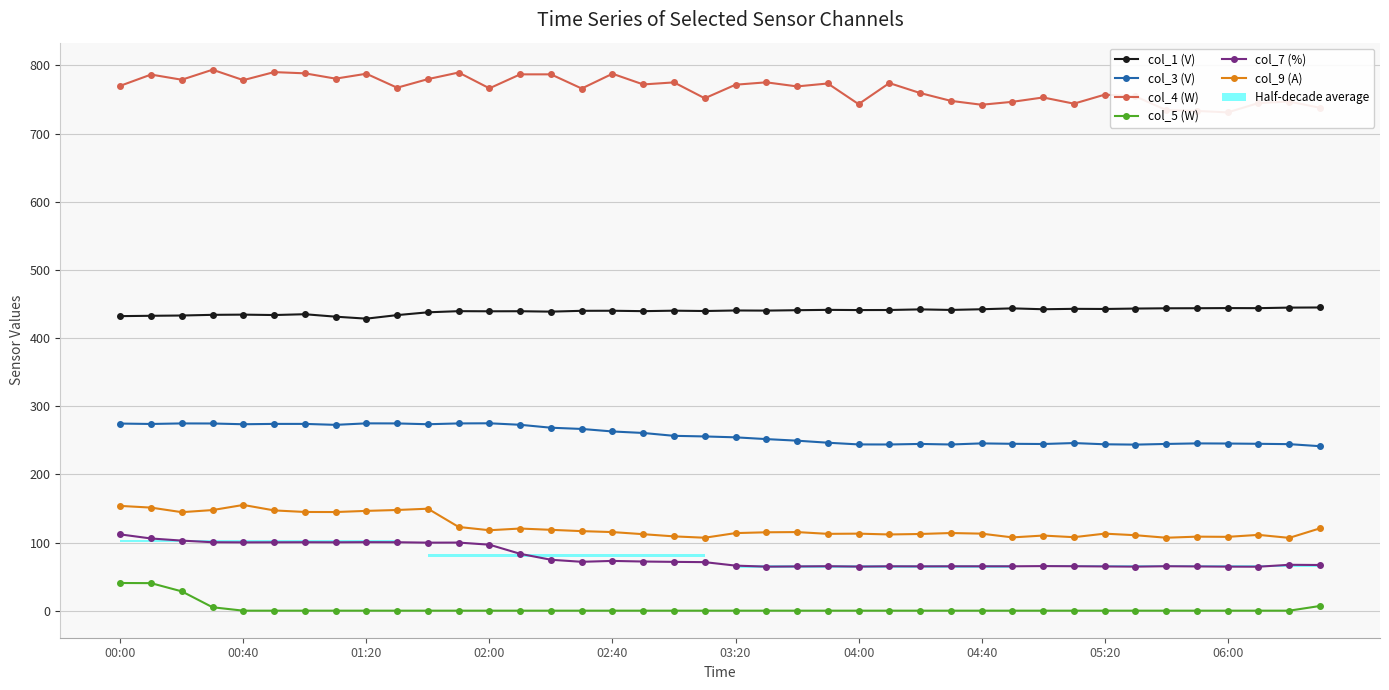

What is the total value across all series at 00:00?

1782.8